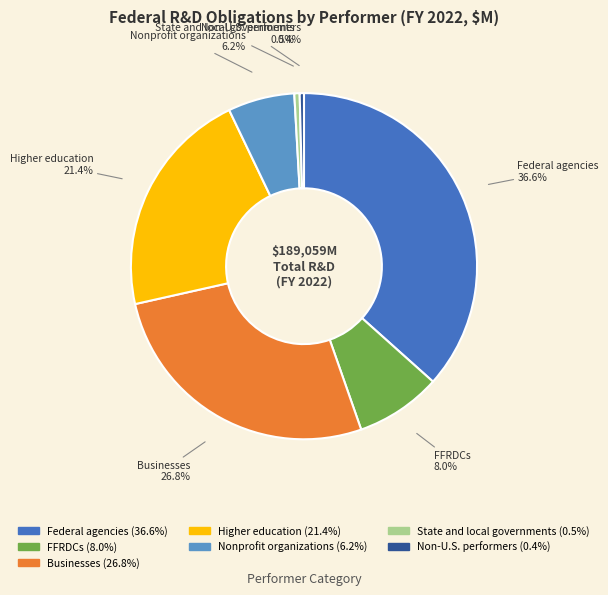

To the nearest percent, what is the difference between the FFRDCs and Federal agencies slice percentages?

29%